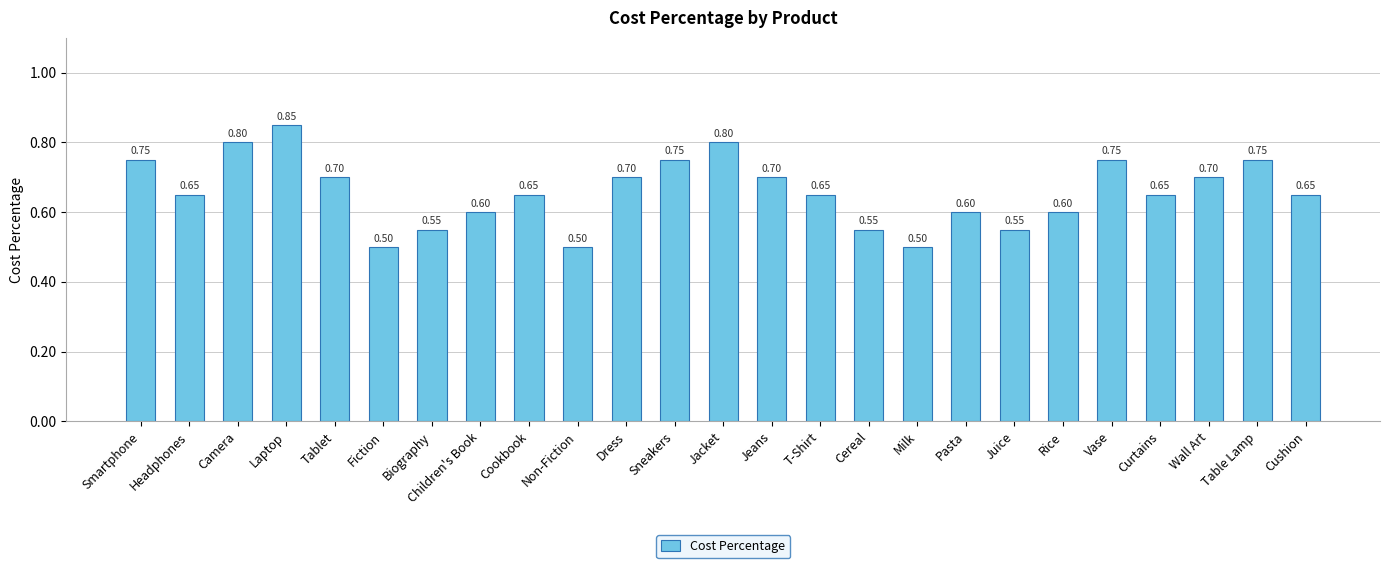

What is the label of the 1st bar from the right?

Cushion